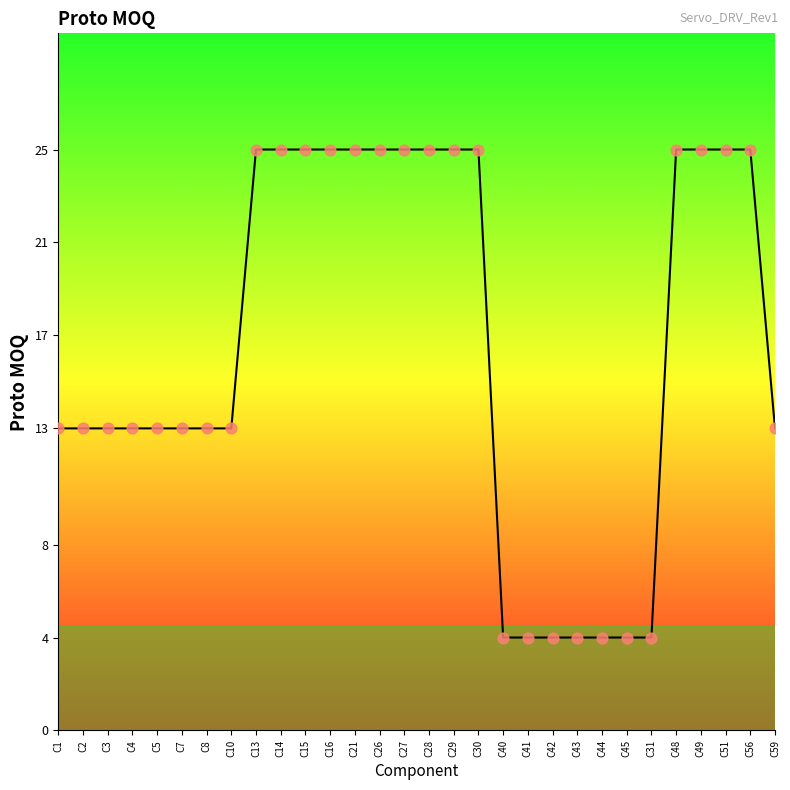

Between C45 and C29, which is larger?

C29